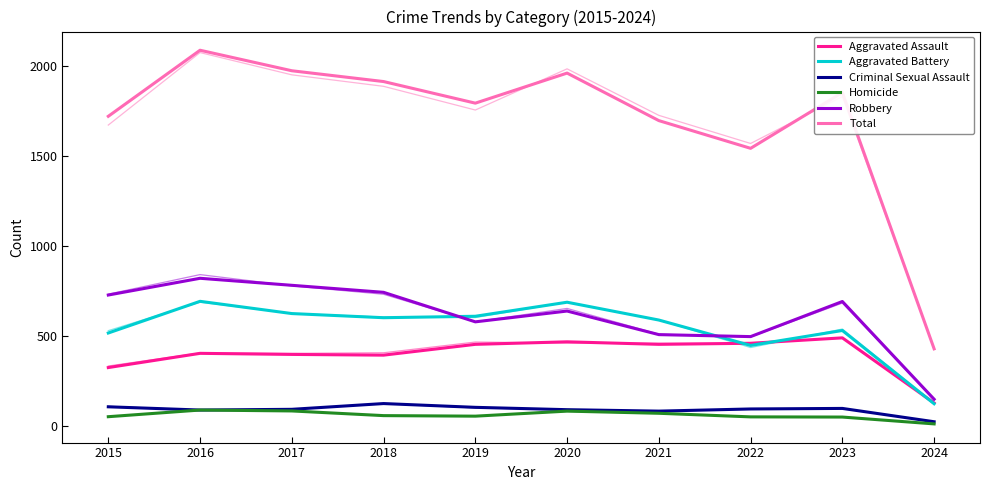

What is the total value across all series at 2018?

3824